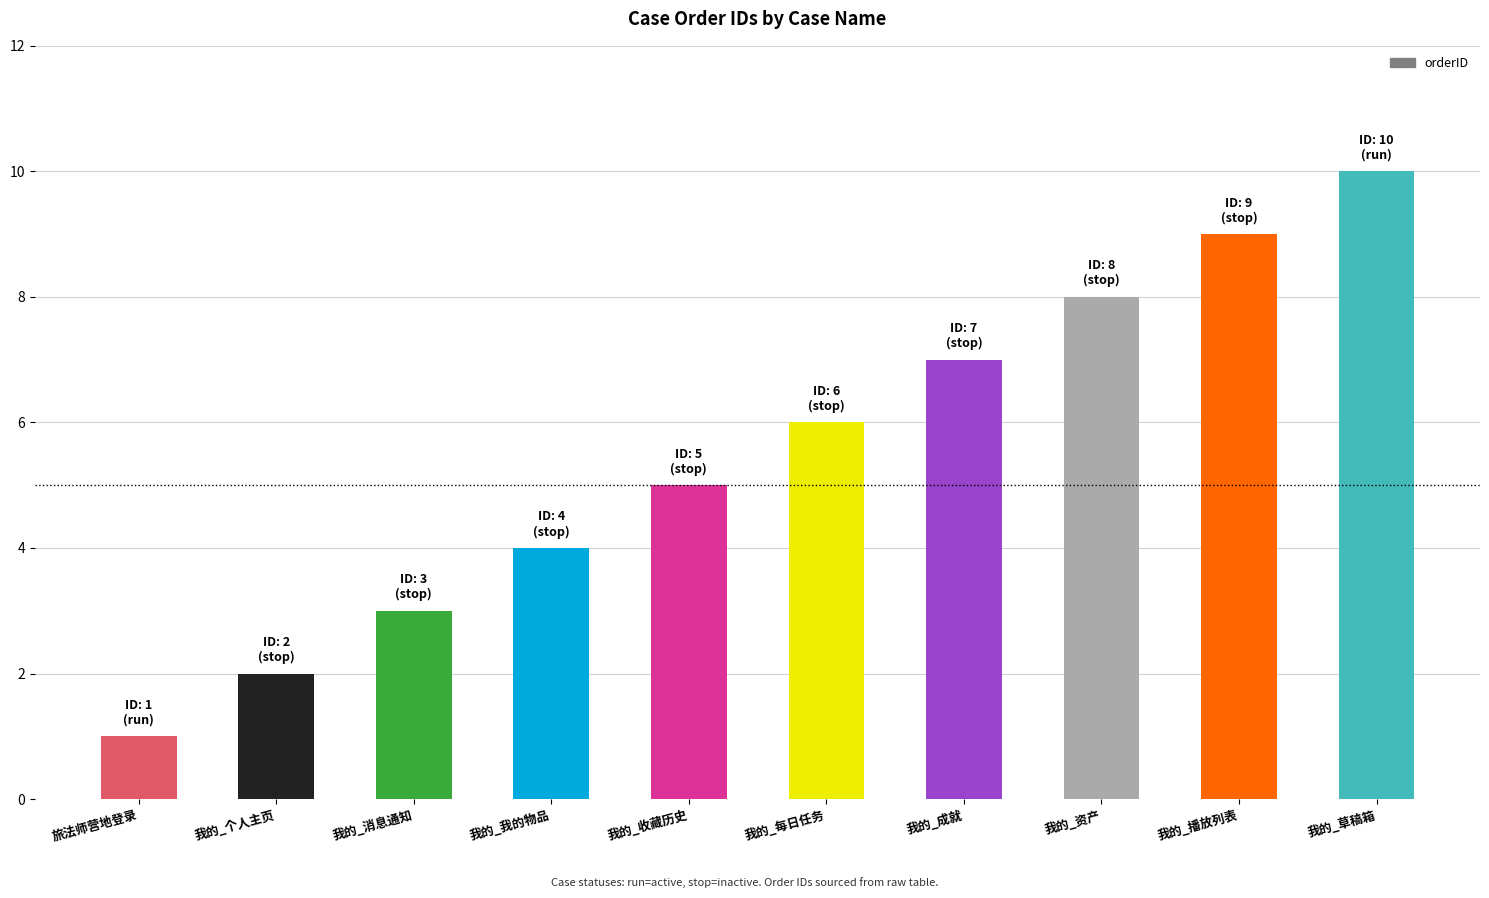

Reading right to left, what are all the values shown in this chart?

我的_草稿箱=10	我的_播放列表=9	我的_资产=8	我的_成就=7	我的_每日任务=6	我的_收藏历史=5	我的_我的物品=4	我的_消息通知=3	我的_个人主页=2	旅法师营地登录=1